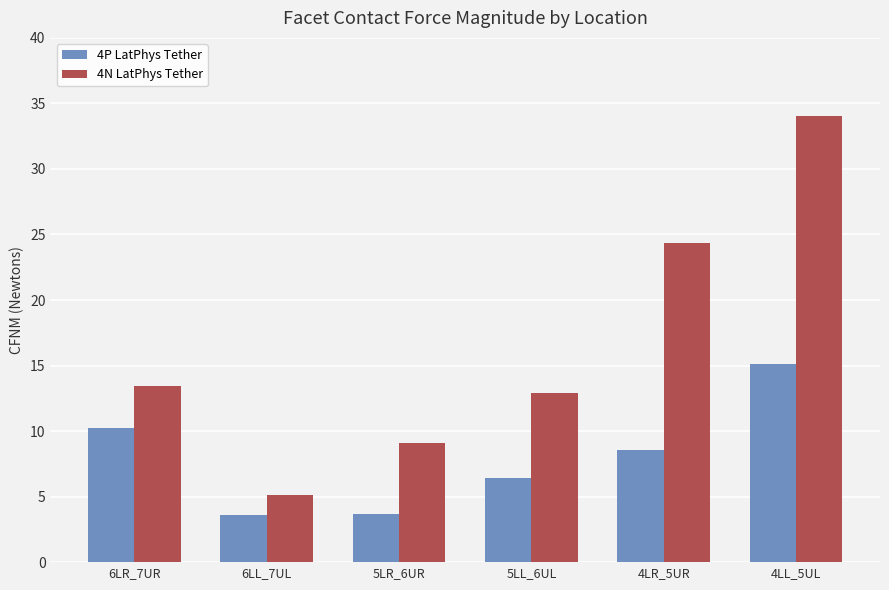

True or false: 4P LatPhys Tether has a value of 25.6 at 4LL_5UL.

False